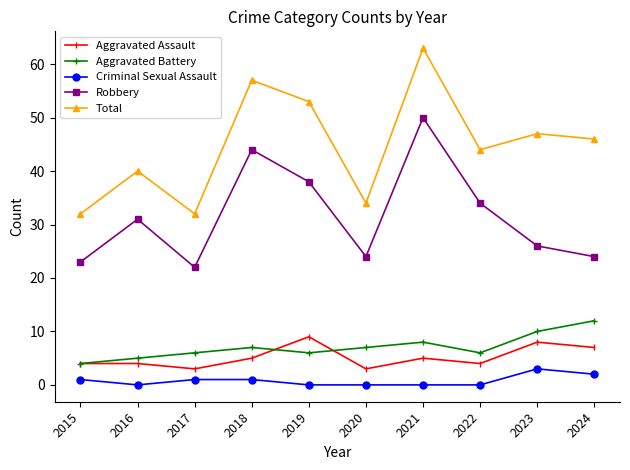

Is this an area chart (filled region under the line)?

No